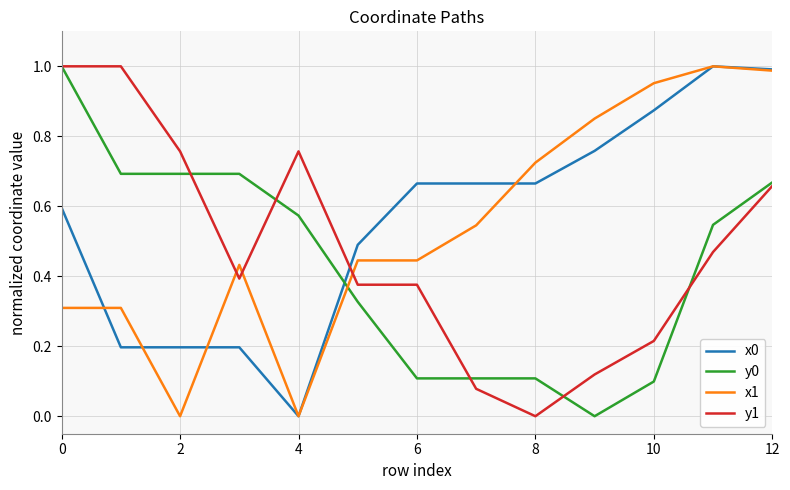

After their last crossing, which series has the higher values: y0 or x0?

x0